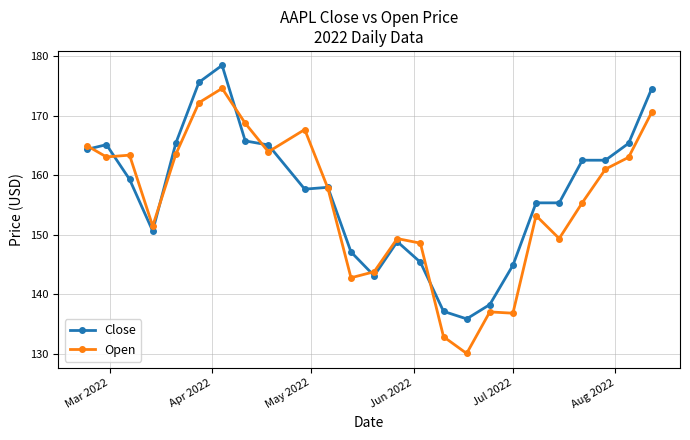

List the series in order of their peak value, highest first.

Close, Open